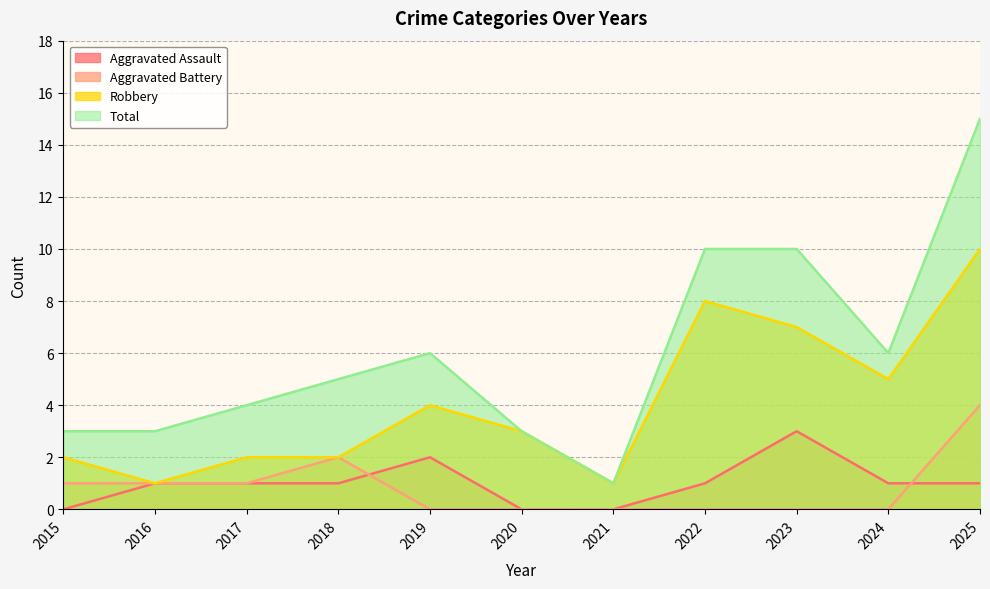

Reading right to left, list all the values displayed in this chart.

Aggravated Assault: 2025=1	2024=1	2023=3	2022=1	2021=0	2020=0	2019=2	2018=1	2017=1	2016=1	2015=0
Aggravated Battery: 2025=4	2024=0	2023=0	2022=0	2021=0	2020=0	2019=0	2018=2	2017=1	2016=1	2015=1
Robbery: 2025=10	2024=5	2023=7	2022=8	2021=1	2020=3	2019=4	2018=2	2017=2	2016=1	2015=2
Total: 2025=15	2024=6	2023=10	2022=10	2021=1	2020=3	2019=6	2018=5	2017=4	2016=3	2015=3